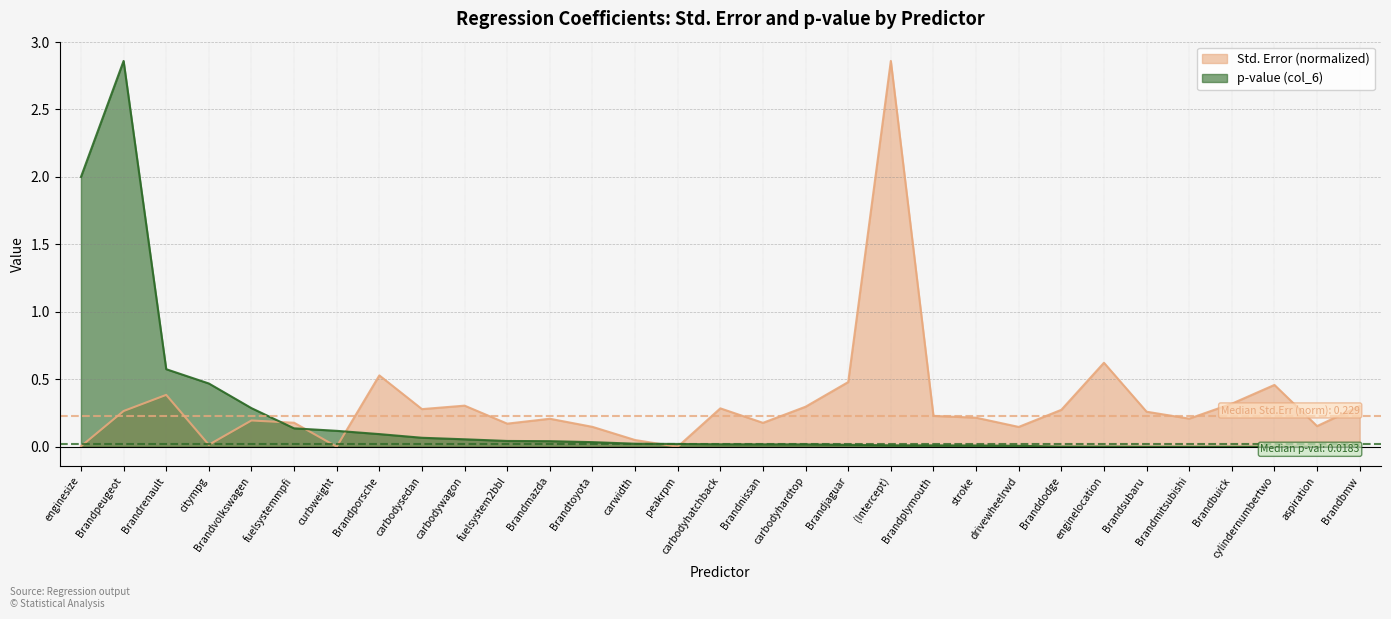

Which series has the largest range (max minus min)?

p-value (col_6)